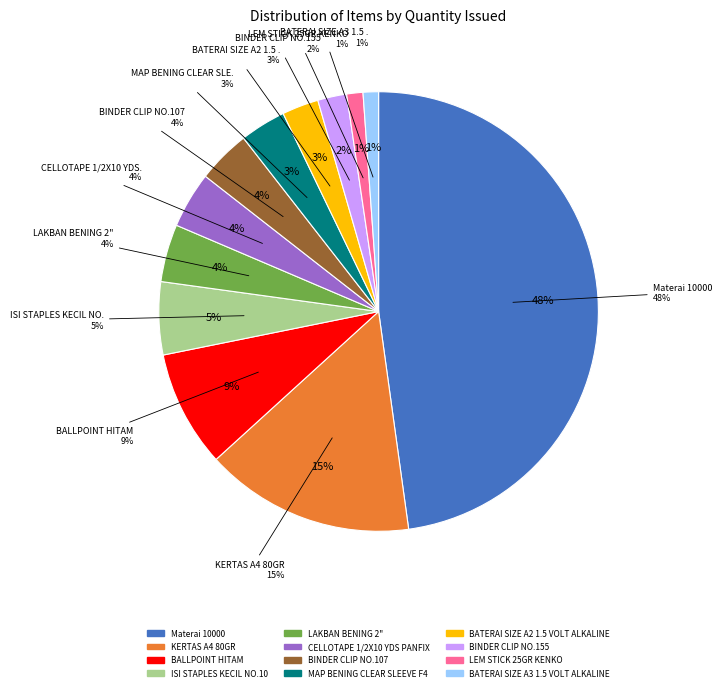

True or false: LEM STICK 25GR KENKO accounts for 10% of the total.

False